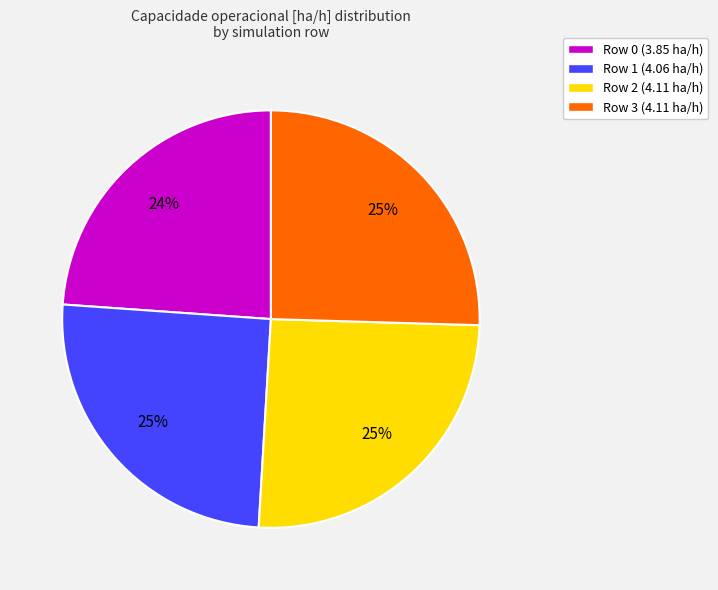

What percentage is the Row 3 slice, to the nearest percent?

25%